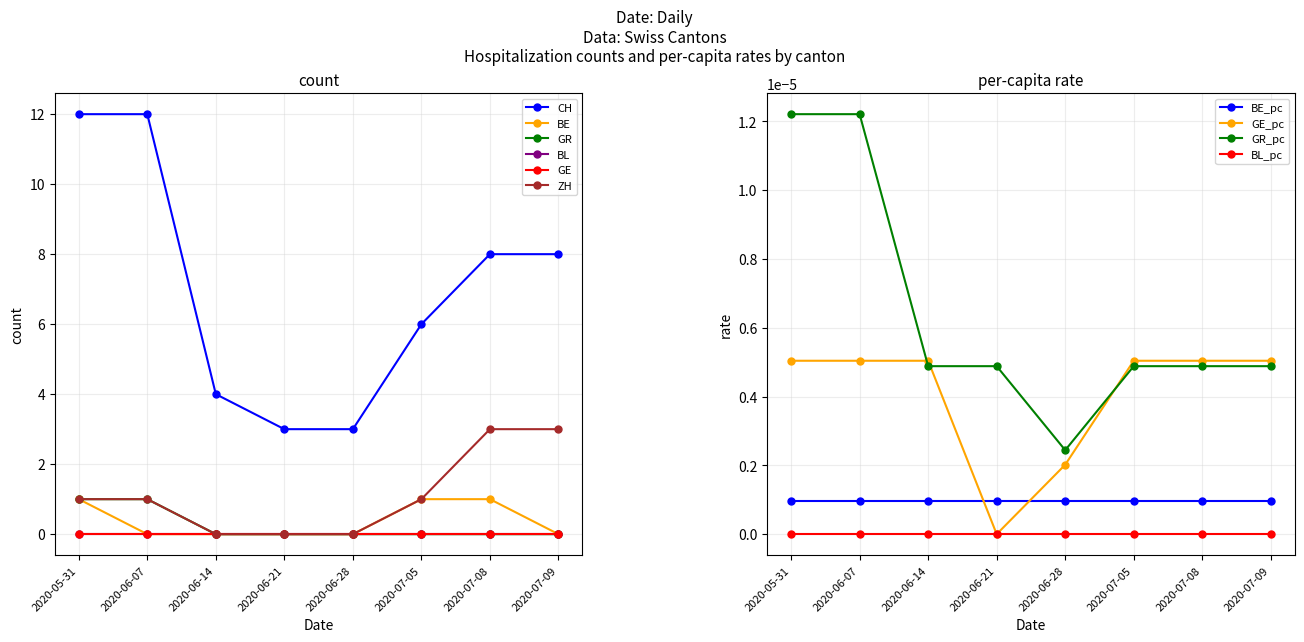

At which label is GR closest to 0?

2020-06-14